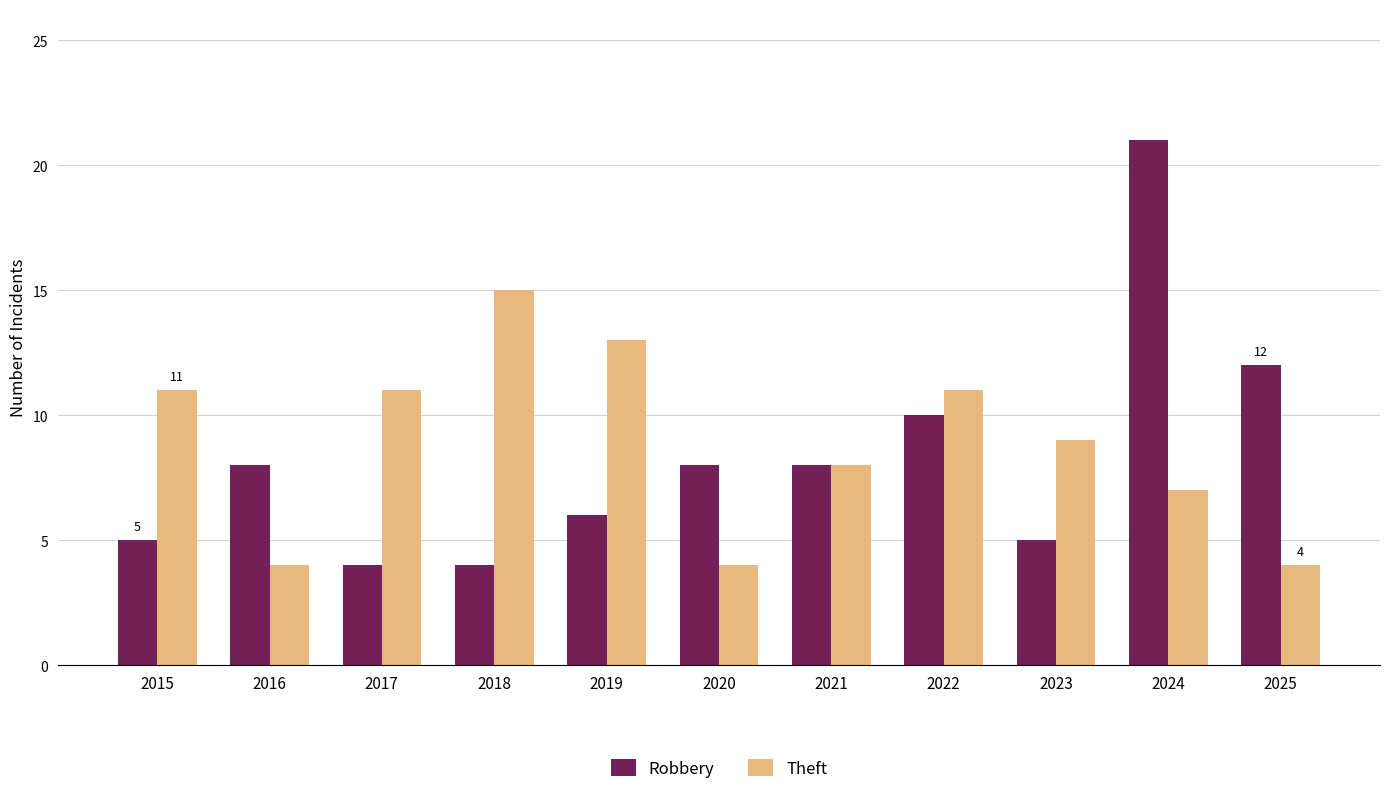

The Theft series shows 16 at 2022. True or false?

False